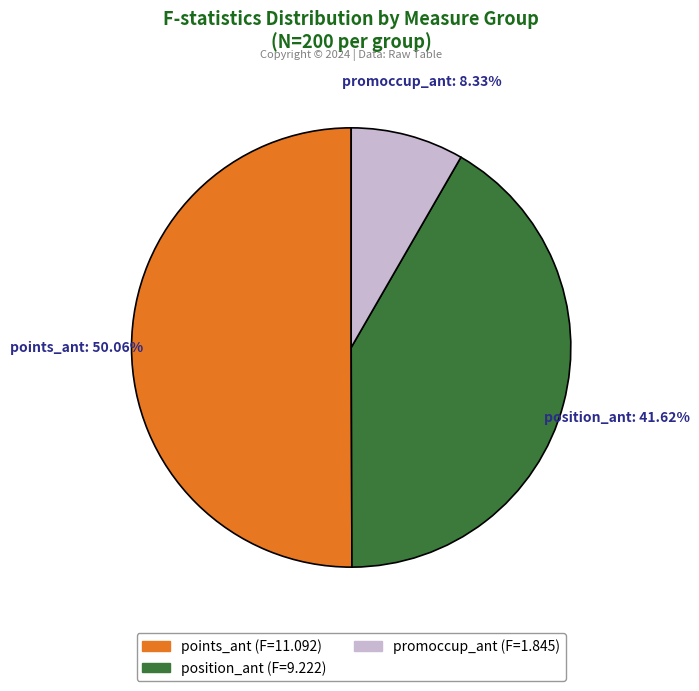

Rank the categories by value from lowest to highest.

promoccup_ant, position_ant, points_ant